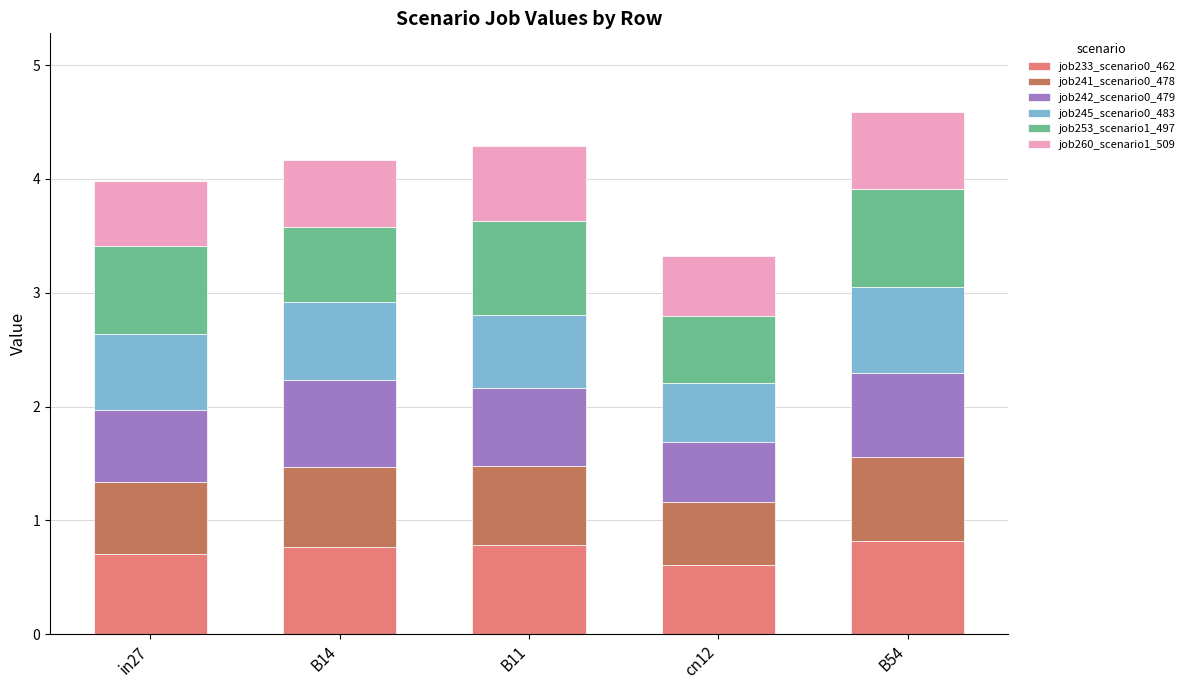

What is the average value of the job233_scenario0_462 series?

0.7